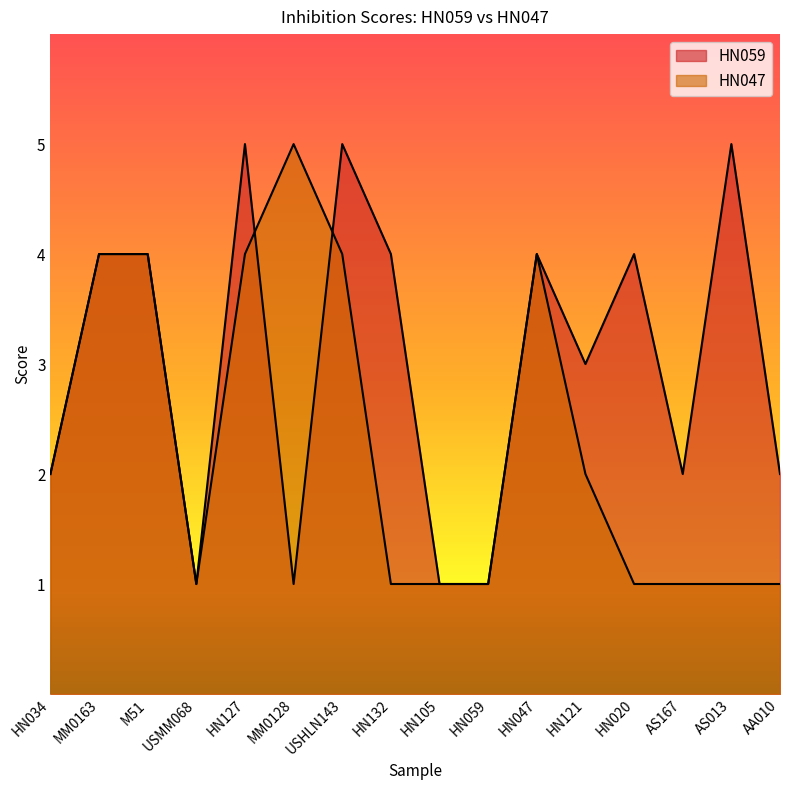

Read the HN059 value at MM0163.

4